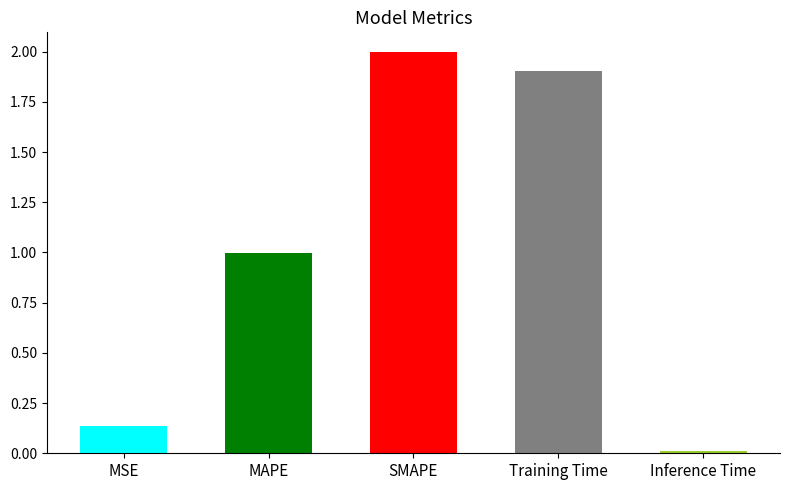

List the labels in order of value, smallest first.

Inference Time, MSE, MAPE, Training Time, SMAPE